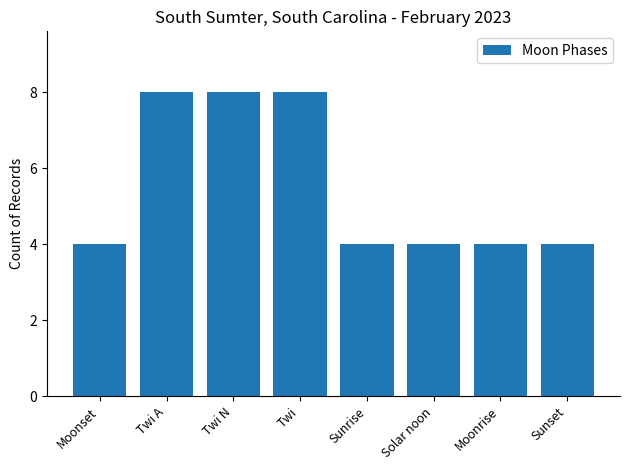

What is the sum of the values at Solar noon and Moonrise?

8